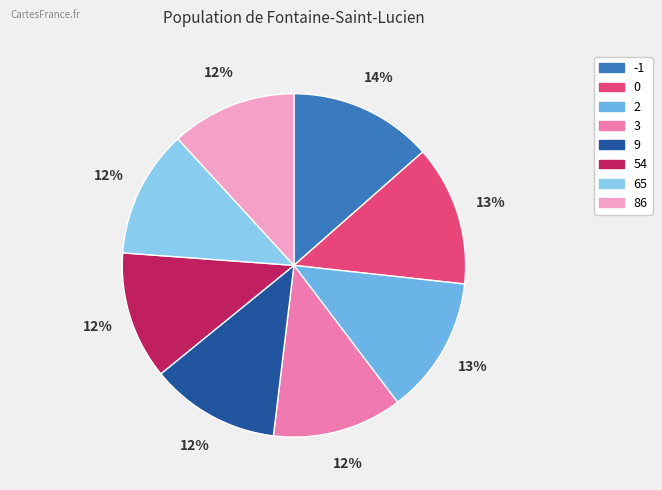

Is 86 the majority of the pie?

No